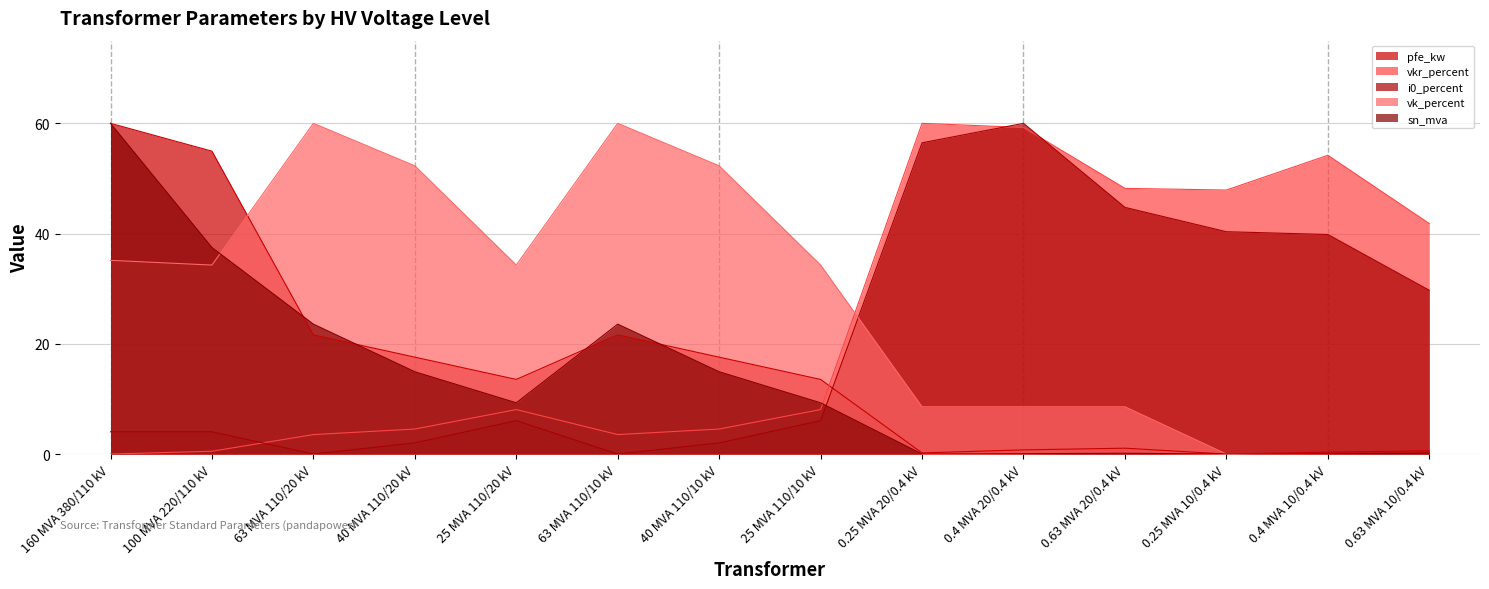

Is the value of sn_mva at 25 MVA 110/20 kV greater than the value of i0_percent at 63 MVA 110/20 kV?

Yes